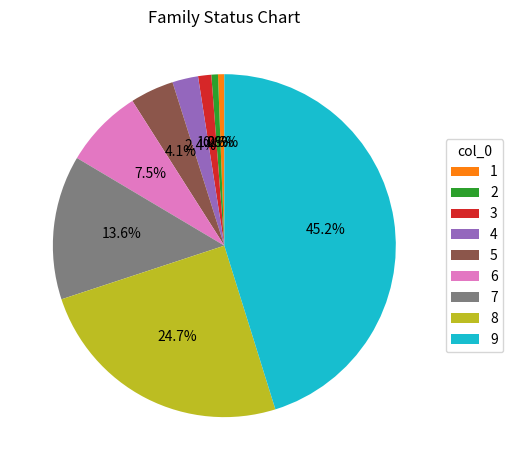

What is the largest slice in the pie chart?

9